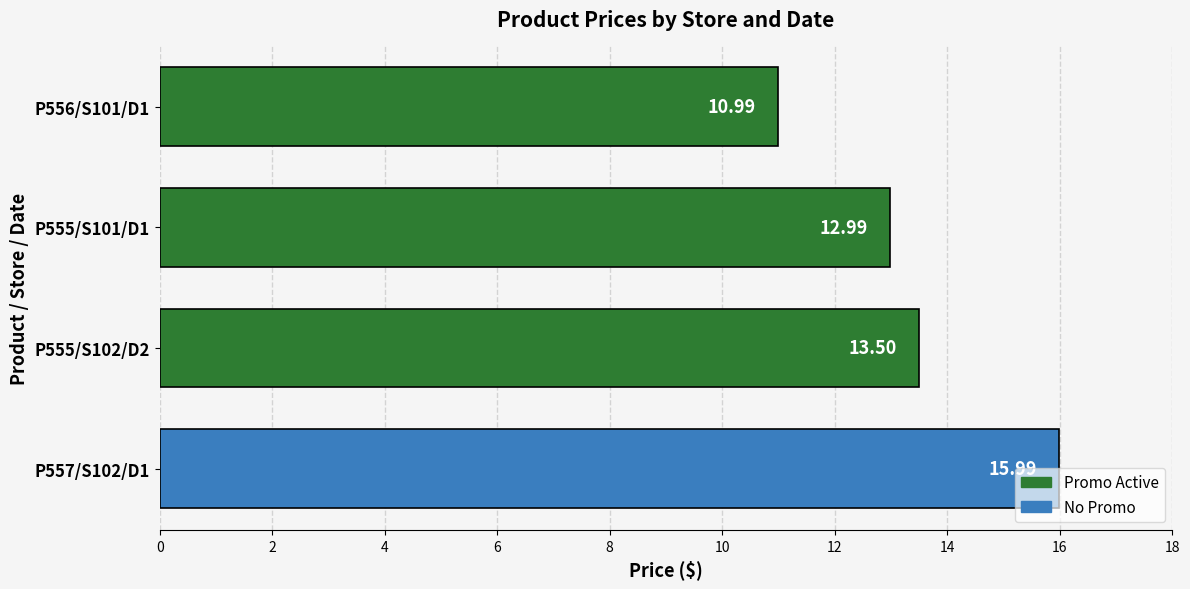

At which label is the value closest to 13?

P555/S101/D1